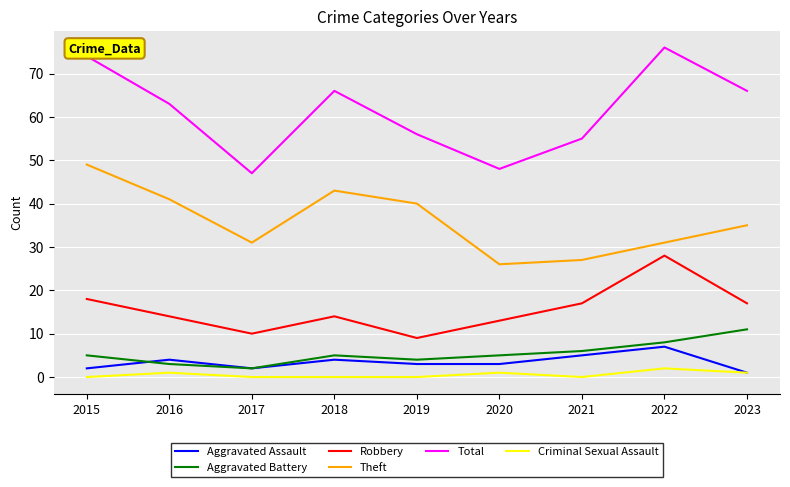

Where is the first local maximum for Criminal Sexual Assault?

2016